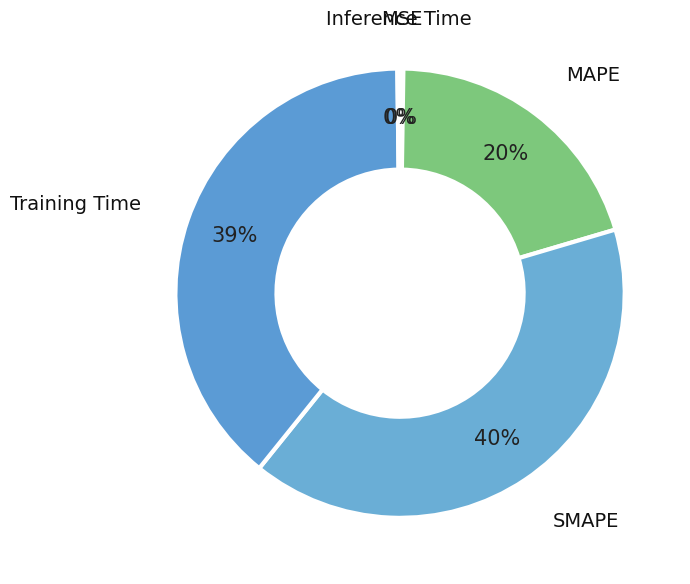

To the nearest percent, what portion does Training Time represent?

39%